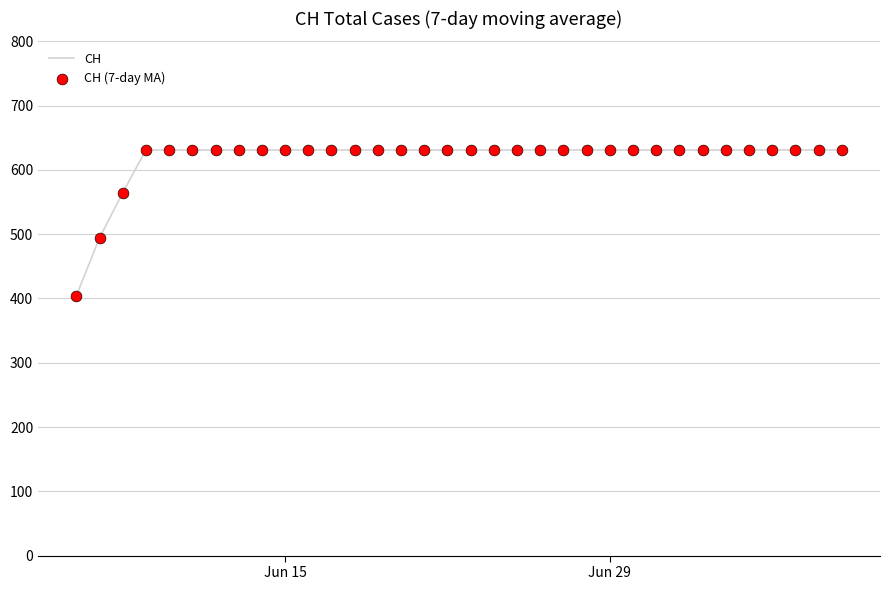

What is the difference between the maximum and minimum values?

226.7